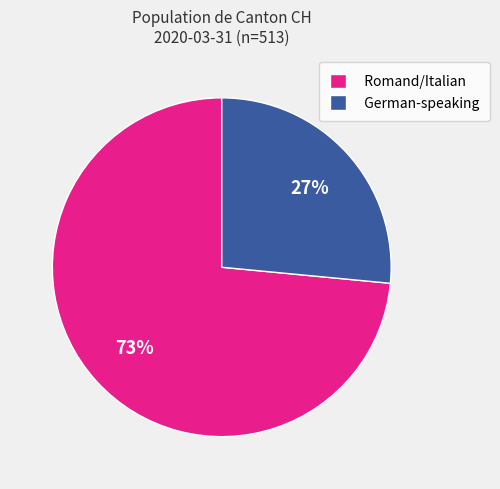

Rank the categories by value from lowest to highest.

German-speaking, Romand/Italian